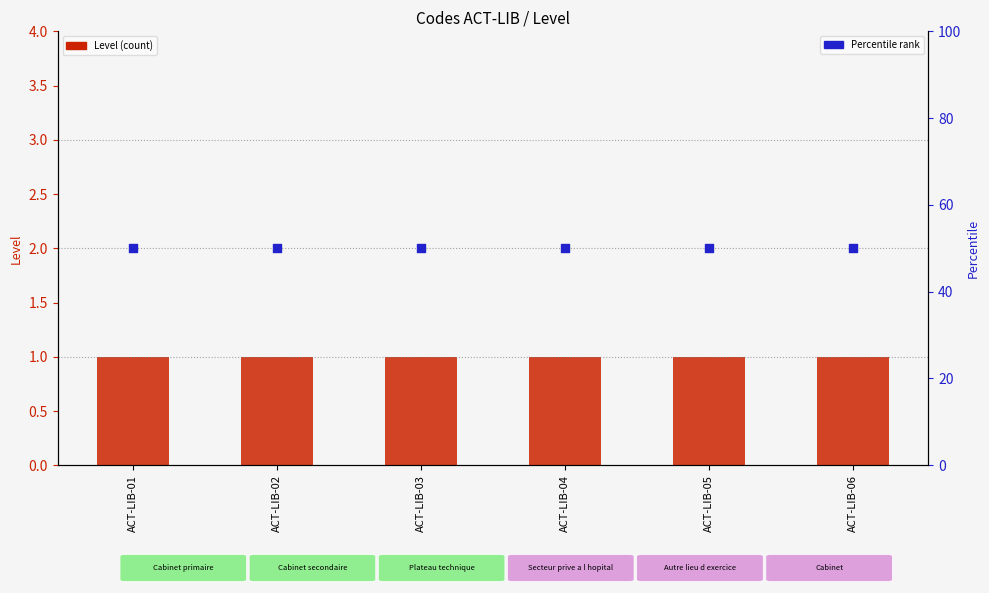

Which series reaches the minimum Y coordinate?

Level